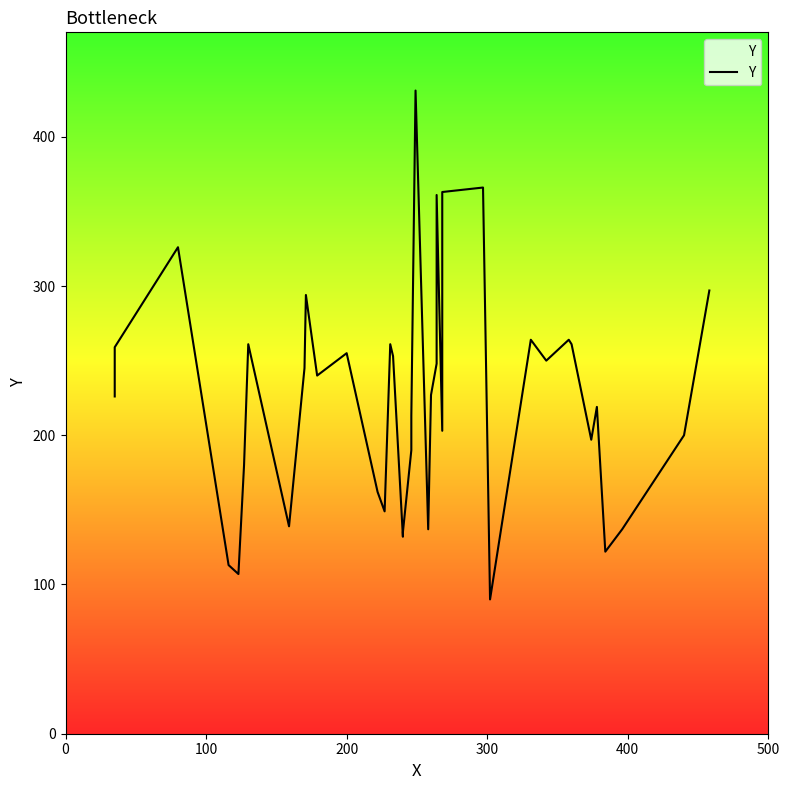

The chart shows a value of 580 at 27. True or false?

False